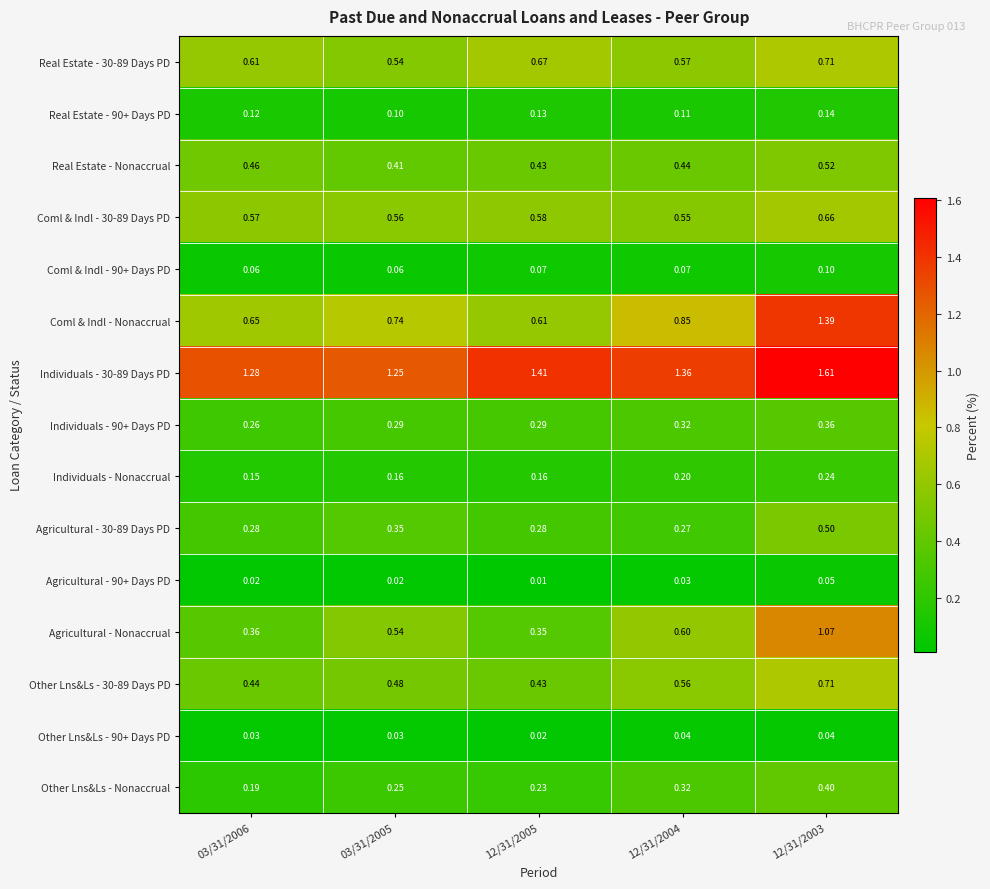

Which series changed the most between 03/31/2006 and 12/31/2003?

Coml & Indl - Nonaccrual